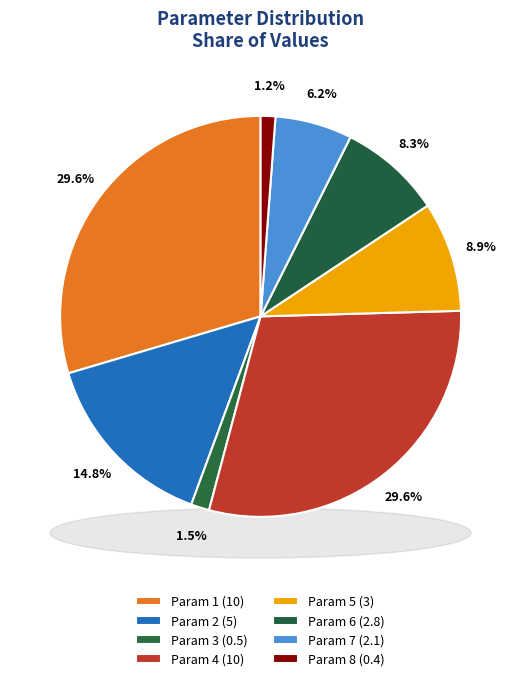

Rank the categories by value from highest to lowest.

Param 1, Param 4, Param 2, Param 5, Param 6, Param 7, Param 3, Param 8